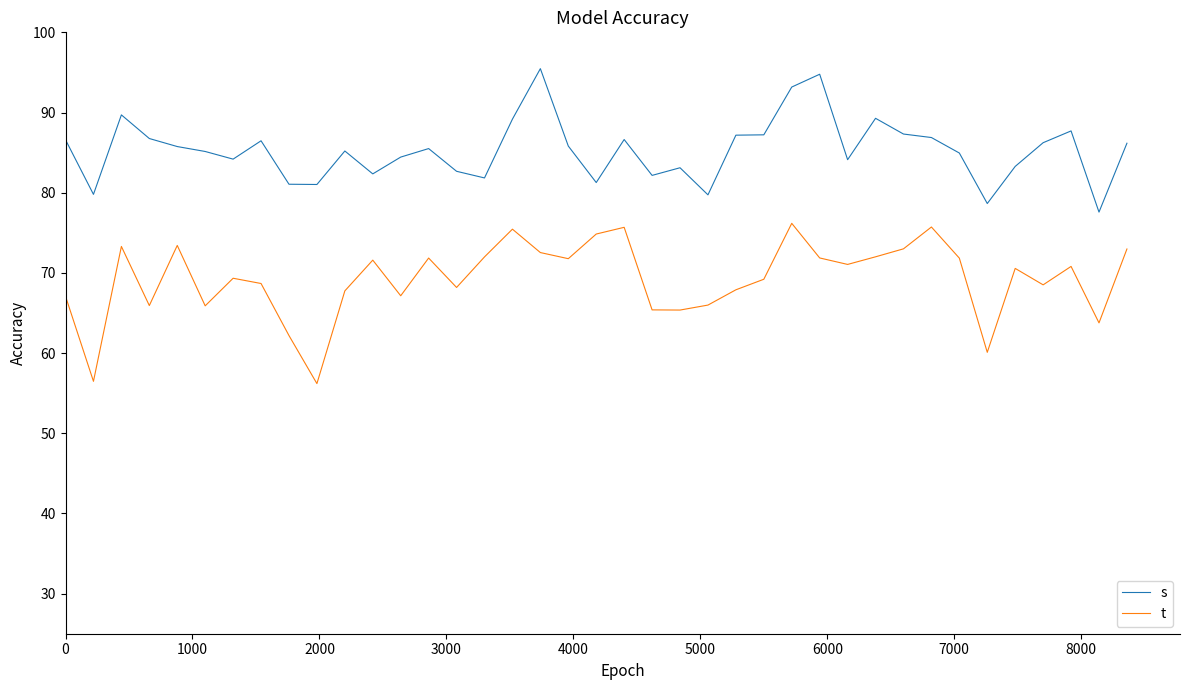

What is the minimum value shown in the chart?

56.2